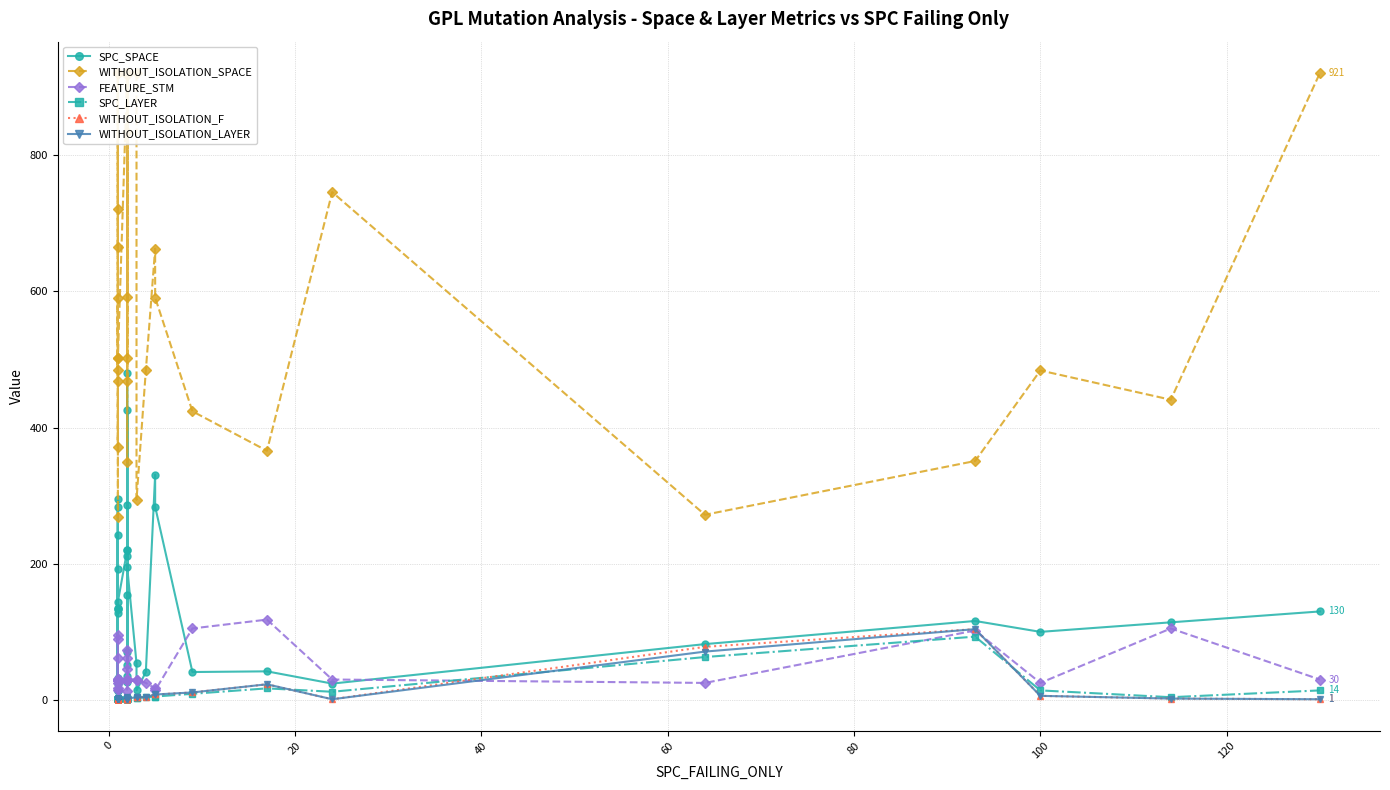

Reading left to right, list all the values displayed in this chart.

SPC_SPACE: 134	32	243	13	128	135	23	26	284	15	133	295	193	15	144	220	154	70	426	220	212	51	480	26	35	286	195	54	14	41	331	284	41	42	24	82	116	100	114	130
WITHOUT_ISOLATION_SPACE: 921	468	666	721	921	921	484	502	591	269	921	921	921	371	502	921	349	921	921	468	918	592	921	502	921	835	921	921	294	484	663	591	424	366	746	272	351	484	441	921
FEATURE_STM: 30	62	17	30	30	30	25	31	14	95	30	30	30	90	31	30	73	30	30	62	30	13	30	31	30	45	30	30	30	25	17	14	105	118	30	25	102	25	105	30
SPC_LAYER: 1	1	1	1	1	1	1	1	1	1	1	1	1	1	1	2	2	2	2	2	2	2	2	2	2	2	2	3	3	4	5	5	9	17	12	63	93	14	4	14
WITHOUT_ISOLATION_F: 1	1	2	1	1	1	2	2	1	1	1	2	1	2	2	2	3	2	3	4	2	3	3	3	3	2	2	4	4	4	8	8	11	23	1	78	104	6	2	1
WITHOUT_ISOLATION_LAYER: 1	1	2	1	1	1	2	2	1	1	1	2	1	2	2	2	3	2	3	4	2	3	3	3	3	2	2	4	4	4	8	8	11	23	1	71	104	6	2	1